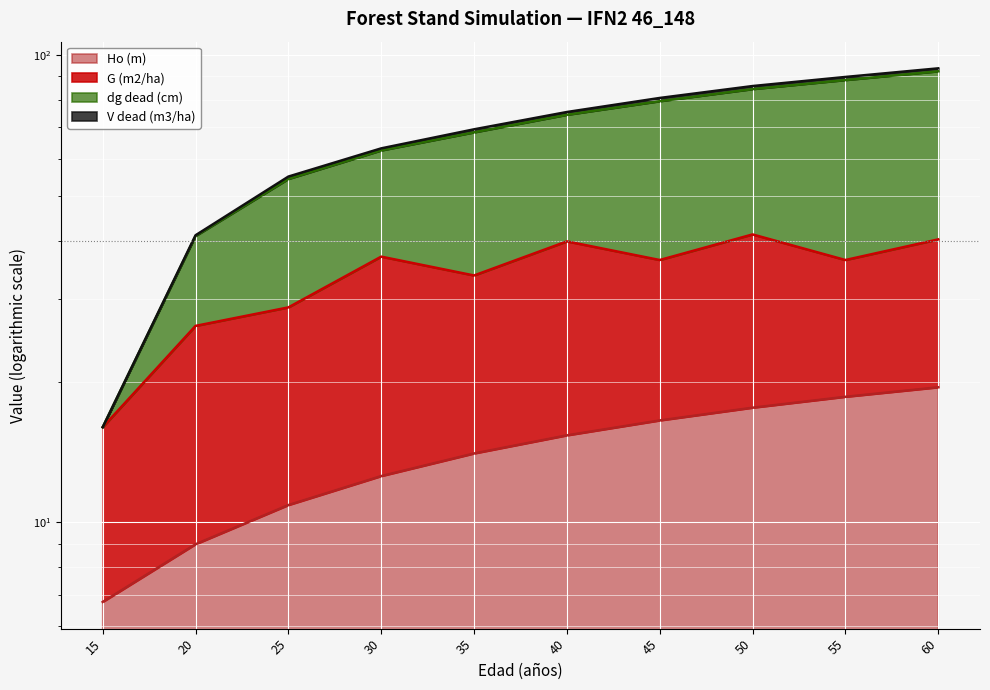

At which category is the sum across all series the highest?

60